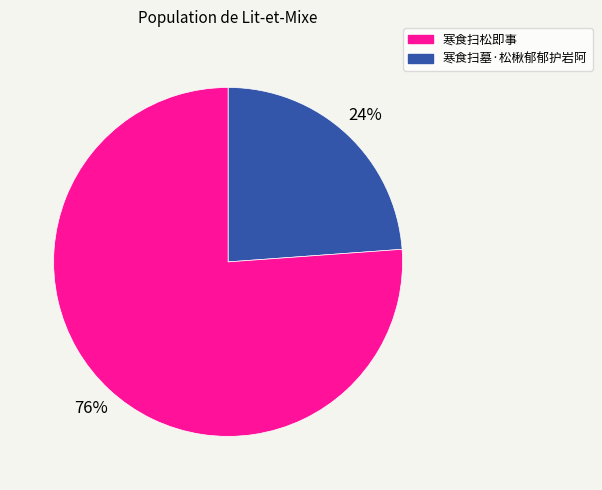

To the nearest percent, what is the average slice percentage?

50%